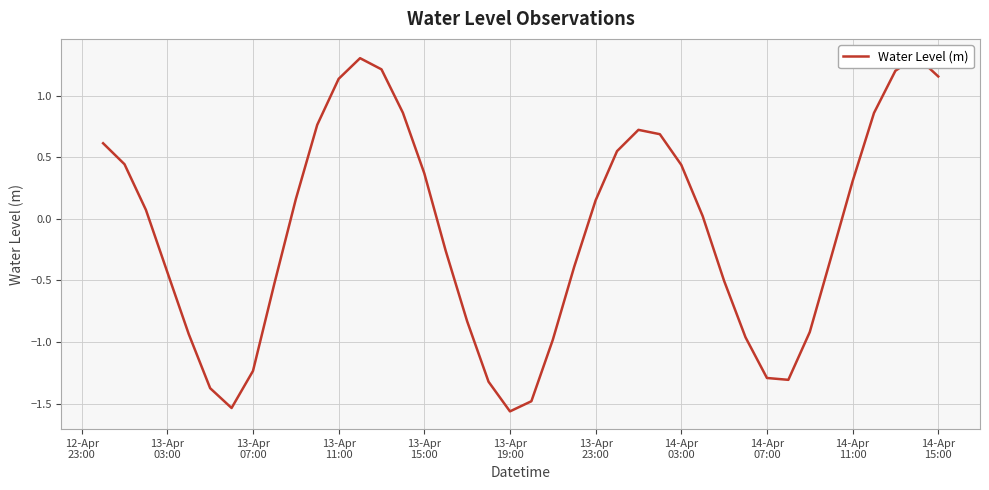

How many points are higher than both their immediate neighbors (excluding endpoints)?

3